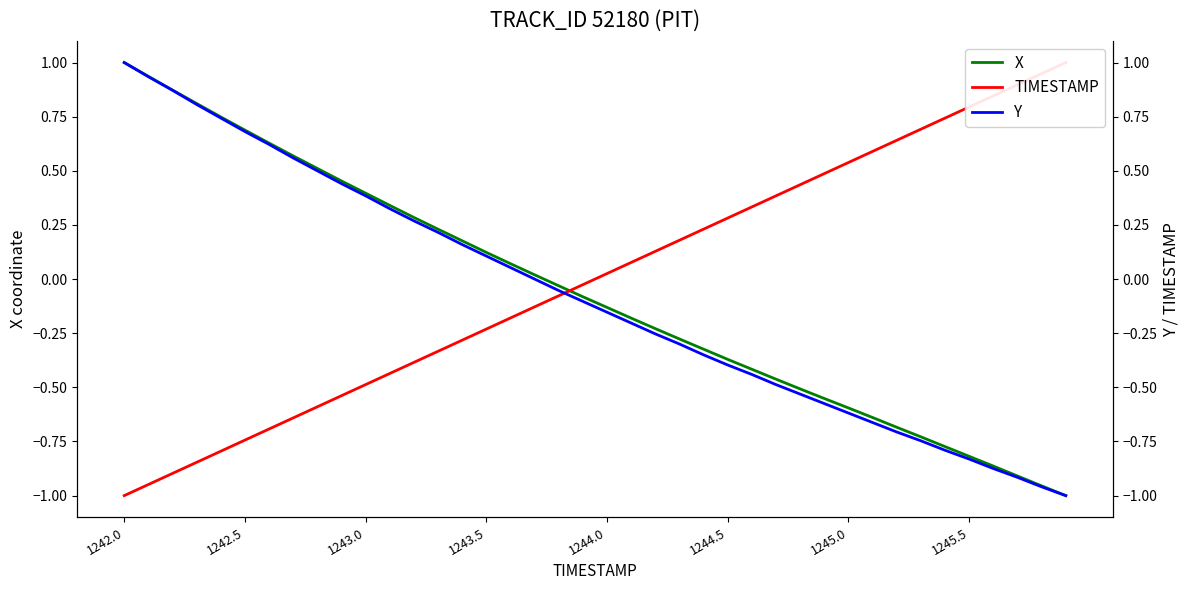

At which label does X reach its peak?

1242.0